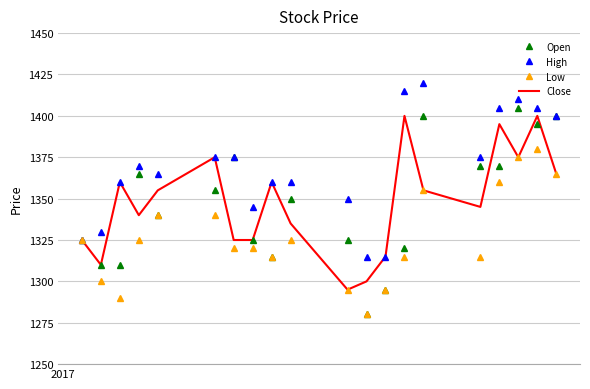

Which series has the widest spread of values?

Open